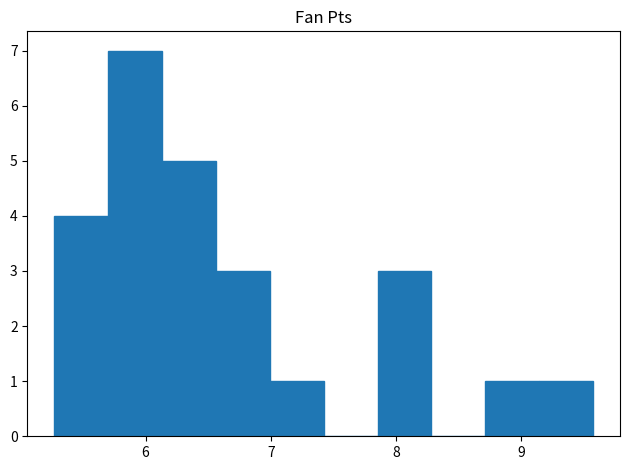

Reading left to right, transcribe this chart: for each bar, give the range it covers on the x-axis and its height. Neither the bar edges nor the heights are printed on the chart, so give them approximately, as read against the axes.

5.3 to 5.7: 4
5.7 to 6.1: 7
6.1 to 6.6: 5
6.6 to 7.0: 3
7.0 to 7.4: 1
7.4 to 7.9: 0
7.9 to 8.3: 3
8.3 to 8.7: 0
8.7 to 9.1: 1
9.1 to 9.6: 1